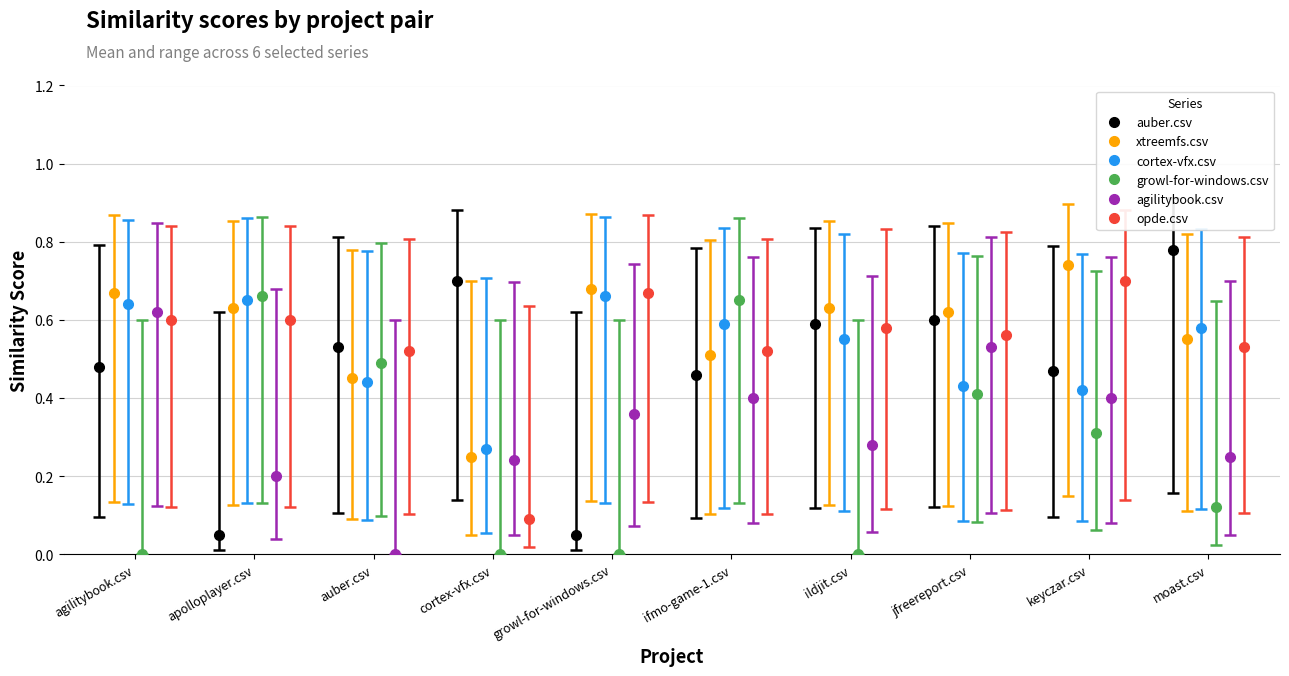

Count the growl-for-windows.csv values in the range 0 to 1.

10